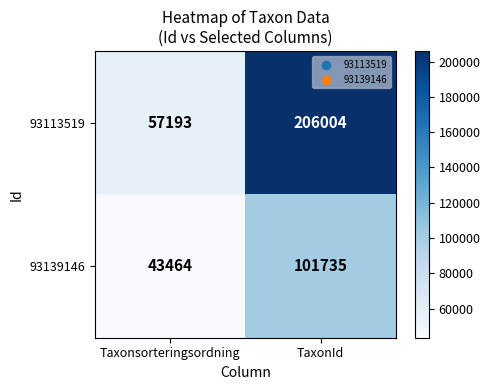

What is the sum of the 93139146 values at TaxonId and Taxonsorteringsordning?

145199